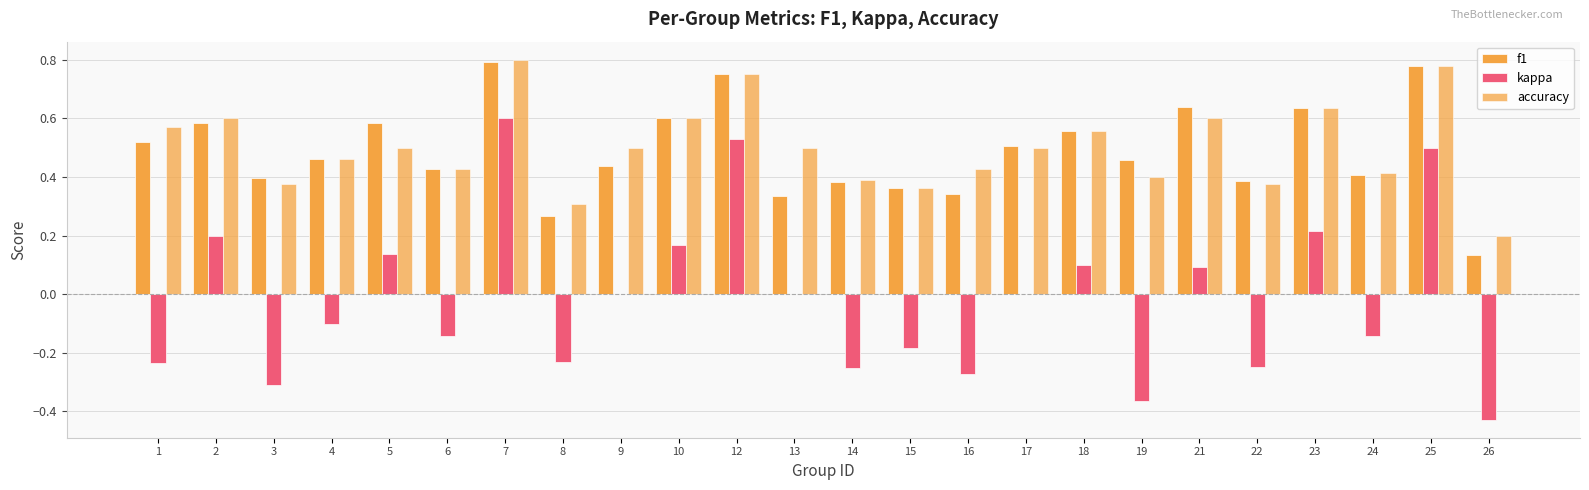

What is the sum of the kappa values at 9 and 3?

-0.3